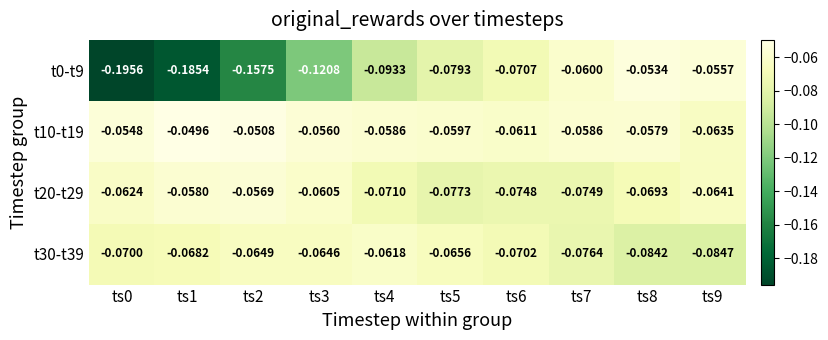

Is the value of t10-t19 at ts1 greater than the value of t20-t29 at ts6?

Yes